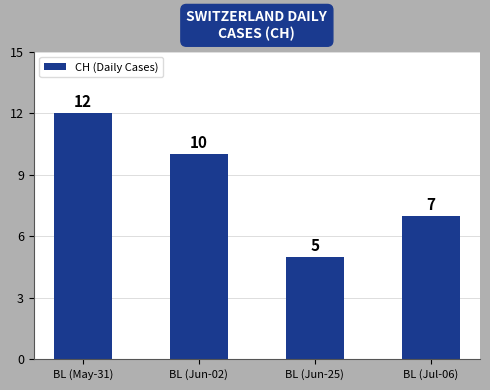

At which category does the chart reach its peak across all series?

BL (May-31)